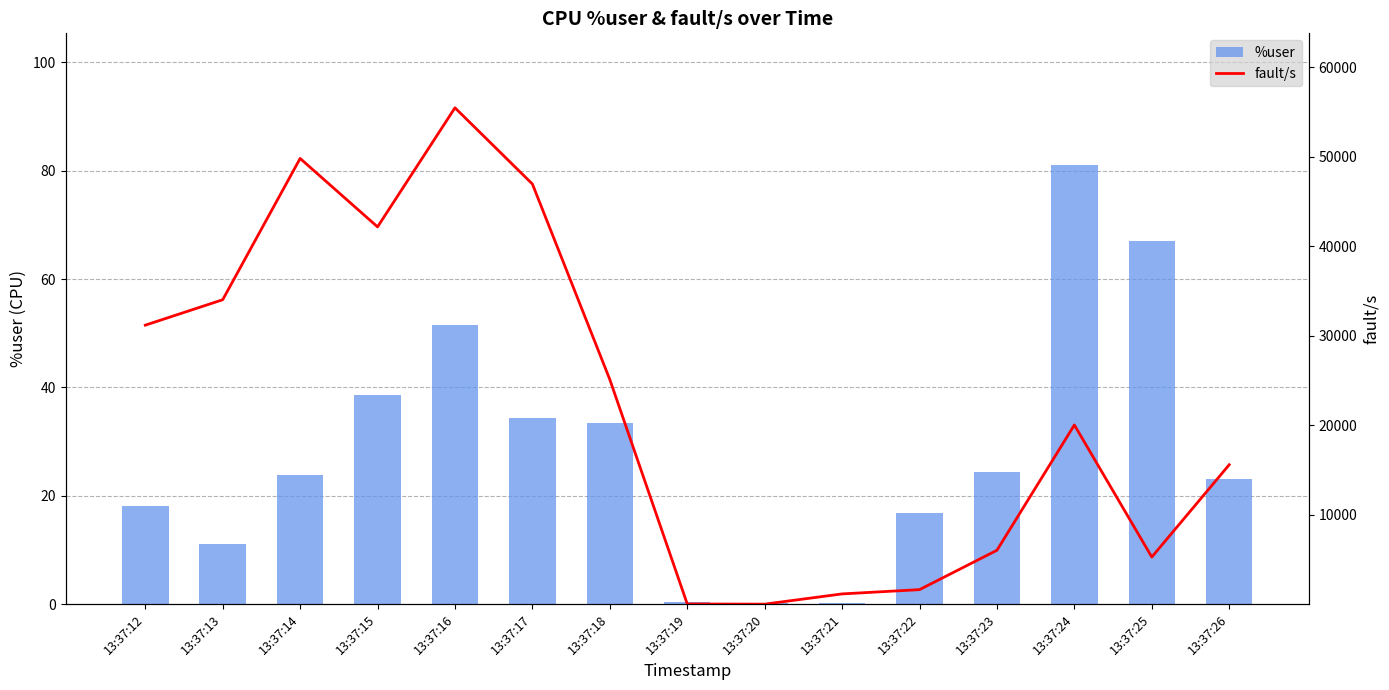

What is the value of the %user bar at the 15th from the left?

23.1